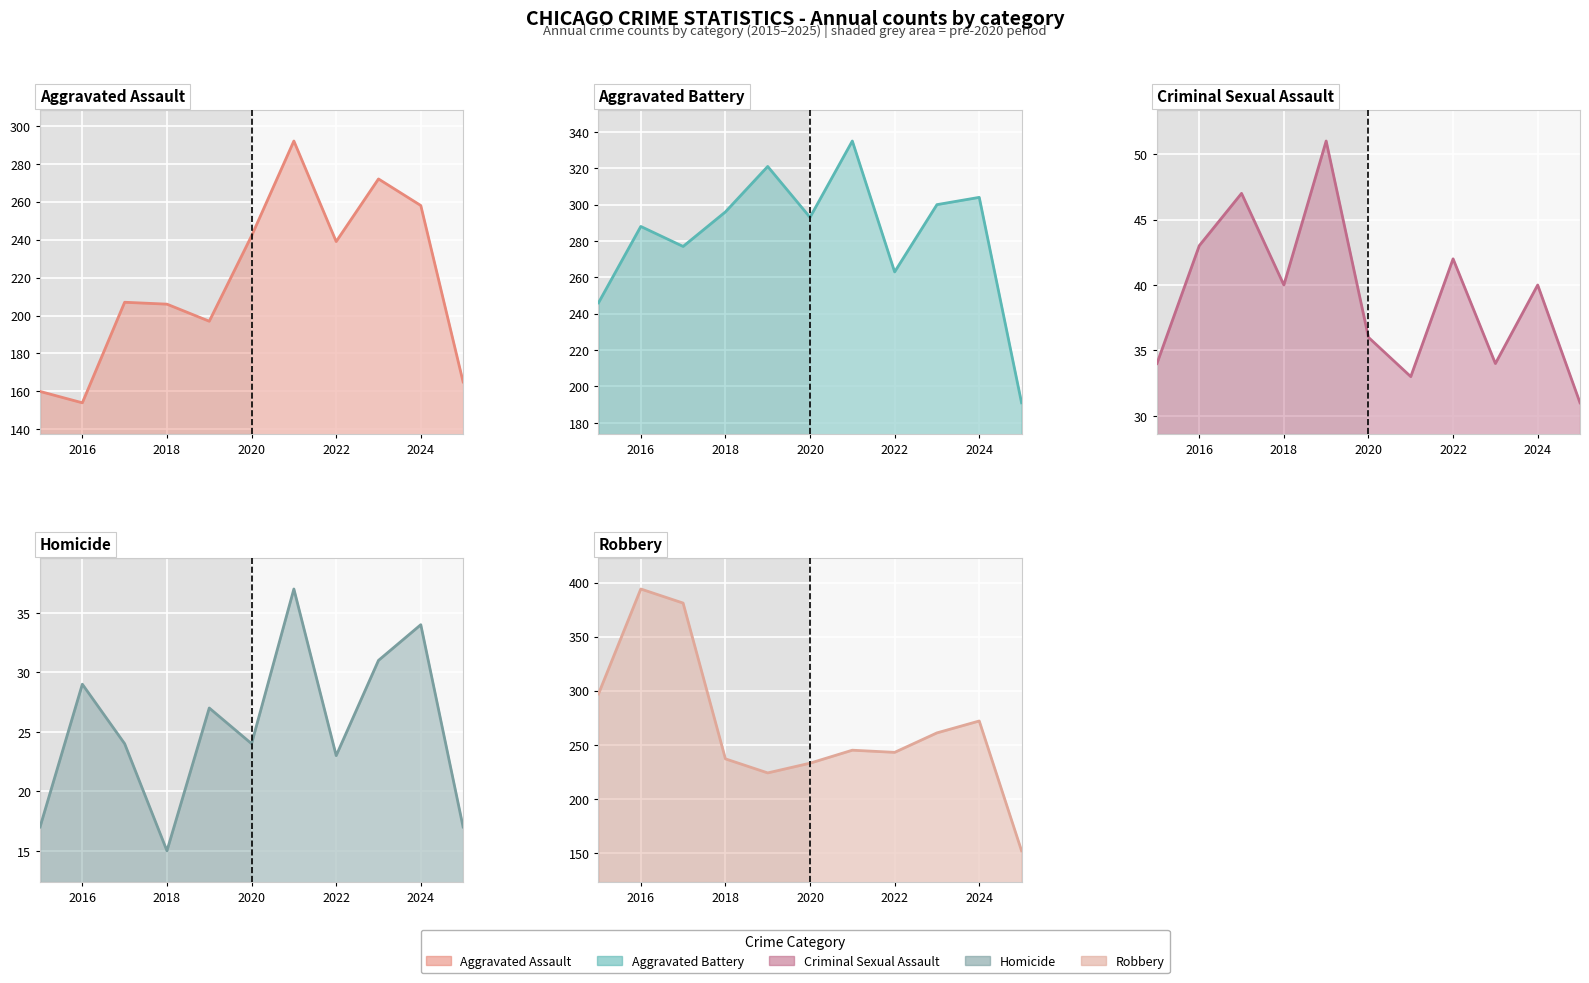

Is it true that Aggravated Assault equals 51 at 10?

False